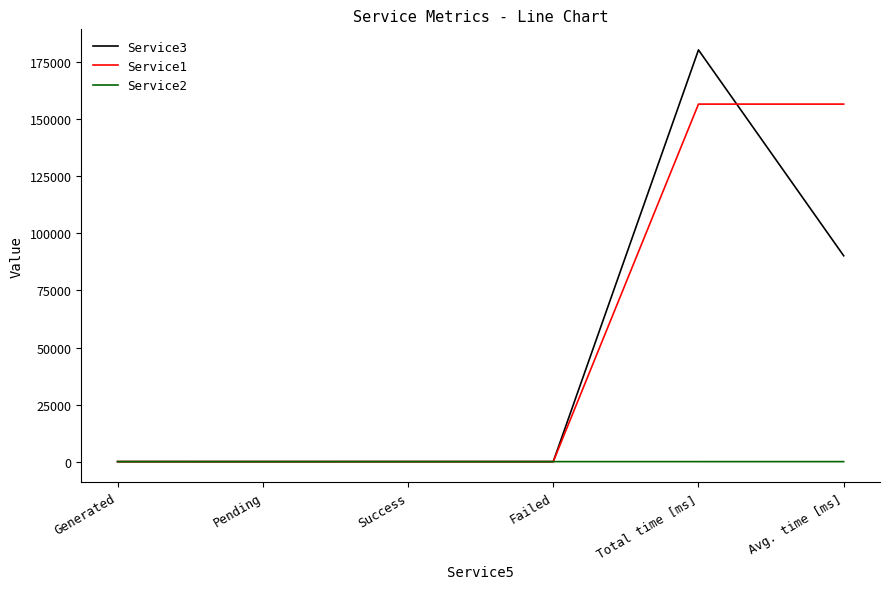

Rank the series by their maximum value, from lowest to highest.

Service2, Service1, Service3